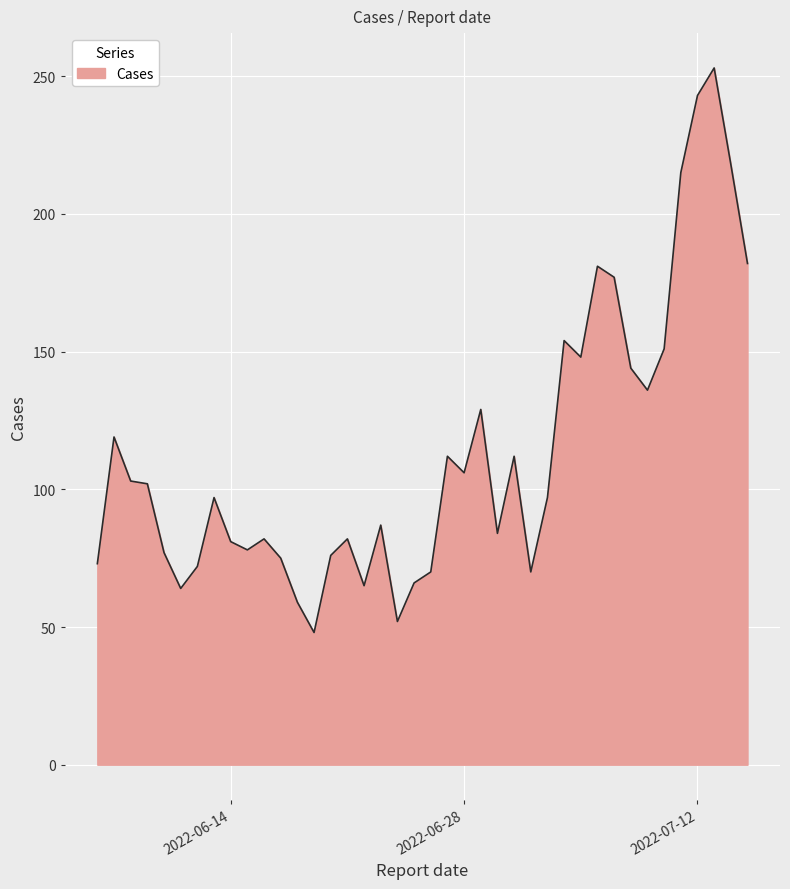

How many distinct data groups are displayed?

1